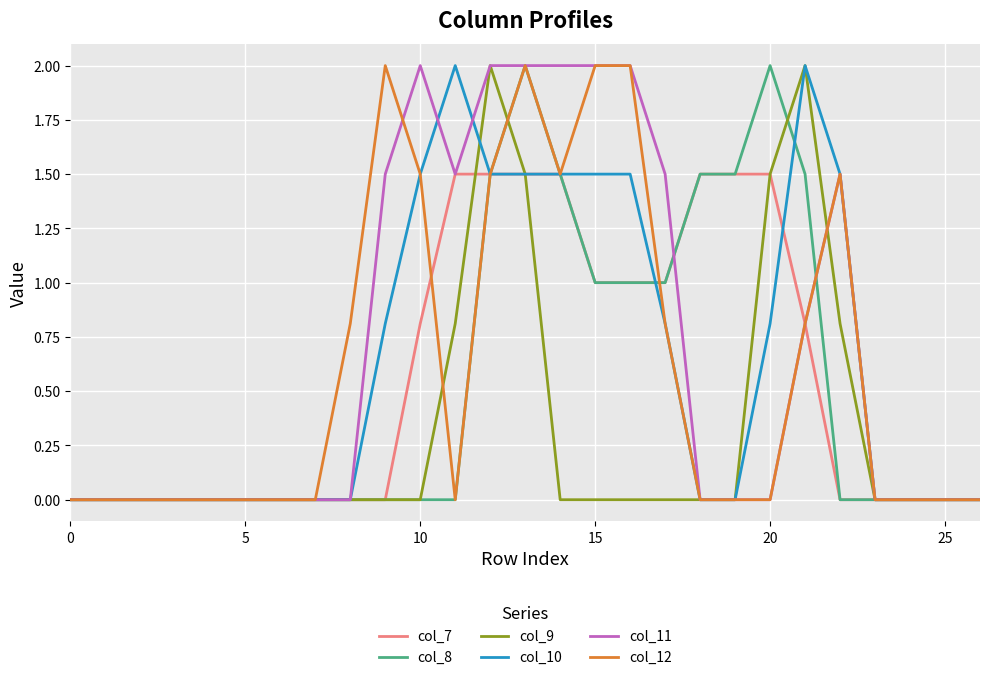

What is the highest value of the col_12 series?

2.0